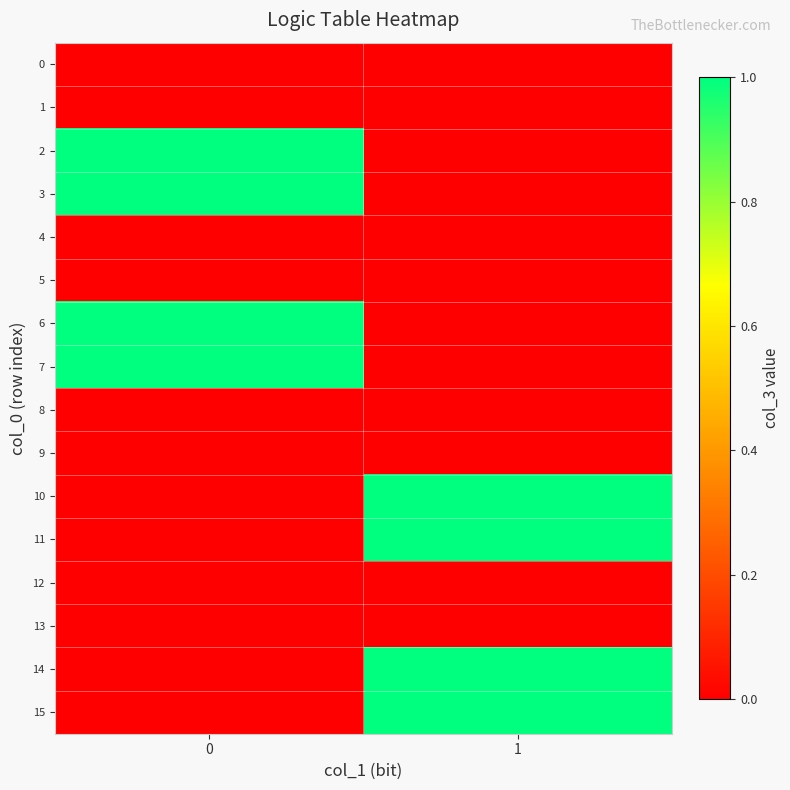

What is the difference between the highest and lowest values at 0?

1